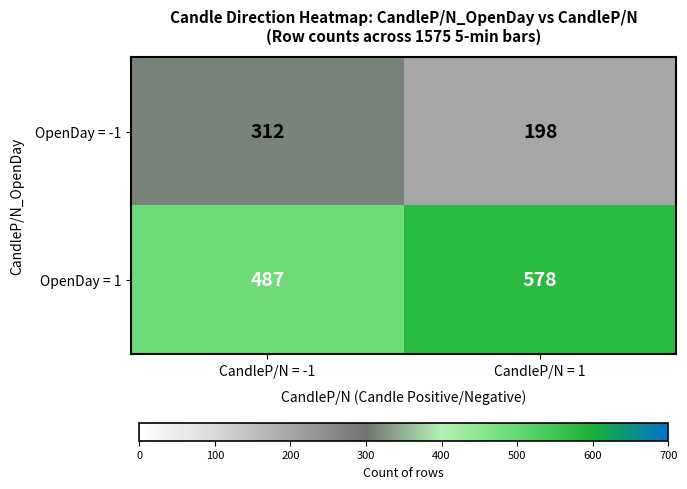

Between CandleP/N = -1 and CandleP/N = 1, which series saw the biggest shift?

OpenDay = -1